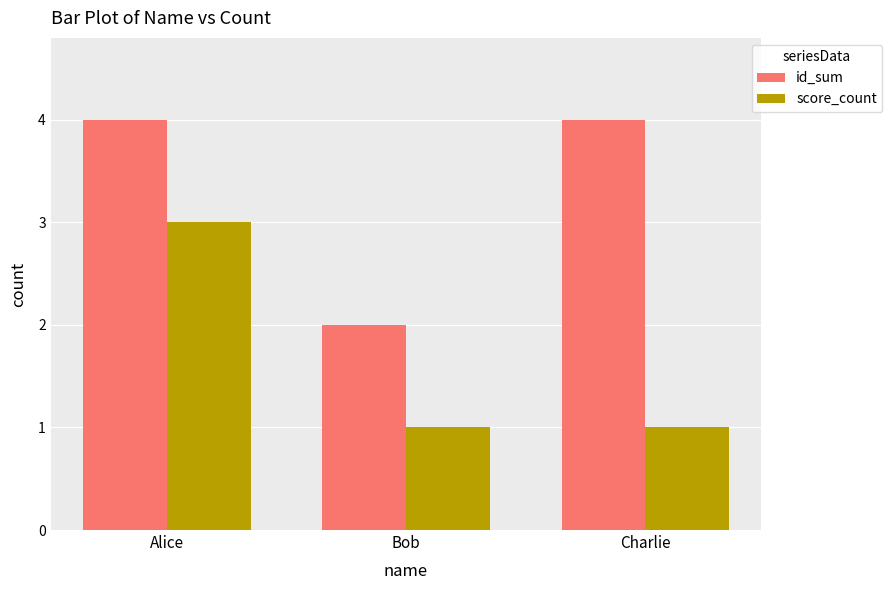

Which series changed the most between Bob and Charlie?

id_sum